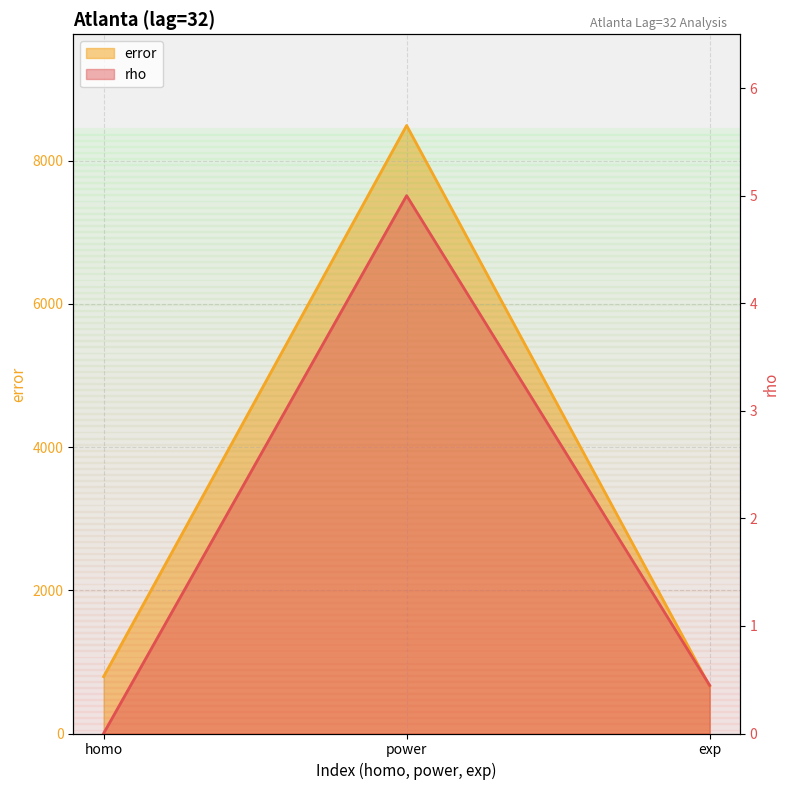

Which series changed the most between power and exp?

error